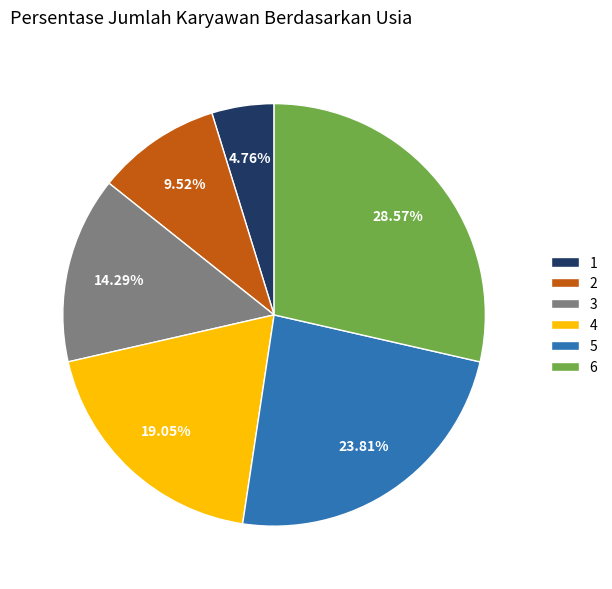

What percentage is the 6 slice, to the nearest percent?

29%